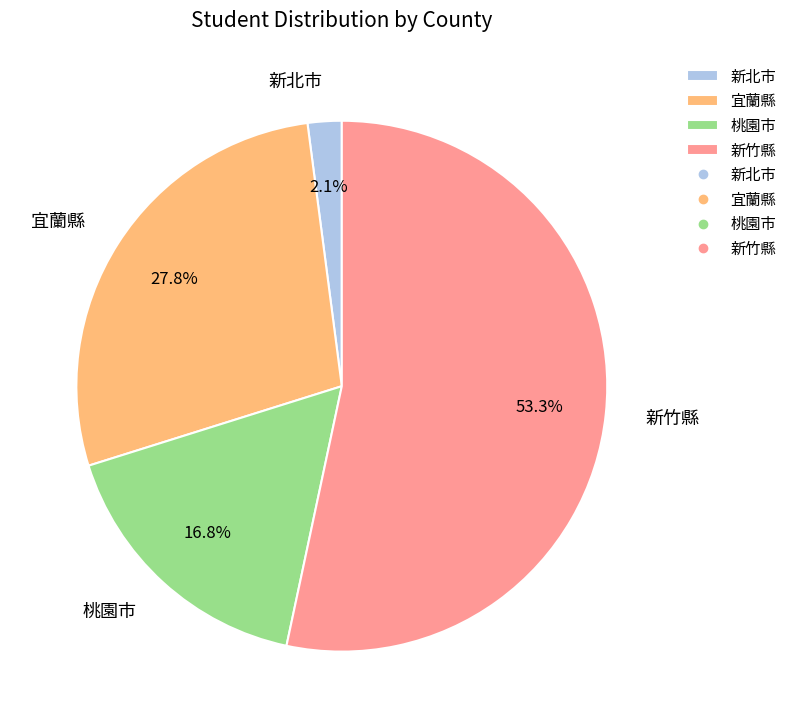

Does any single category account for the majority?

Yes